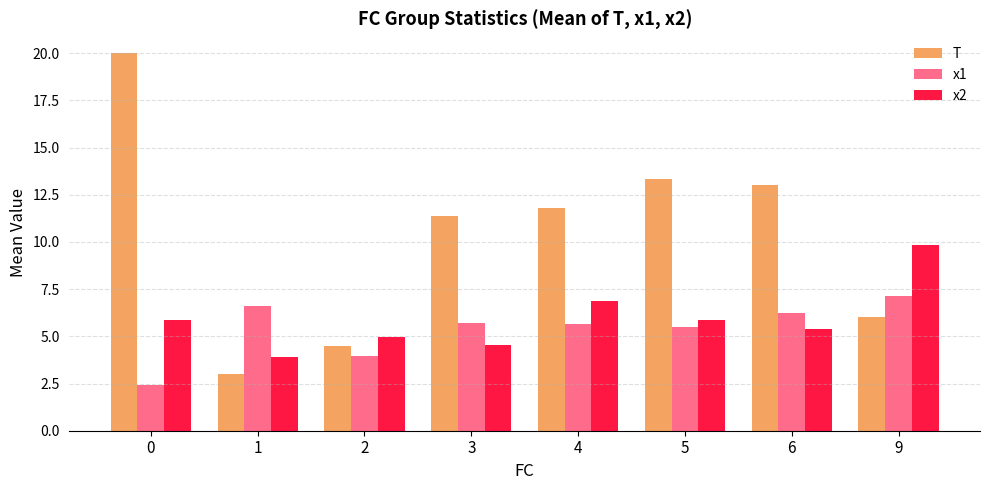

What are all the series names shown in the legend?

T, x1, x2